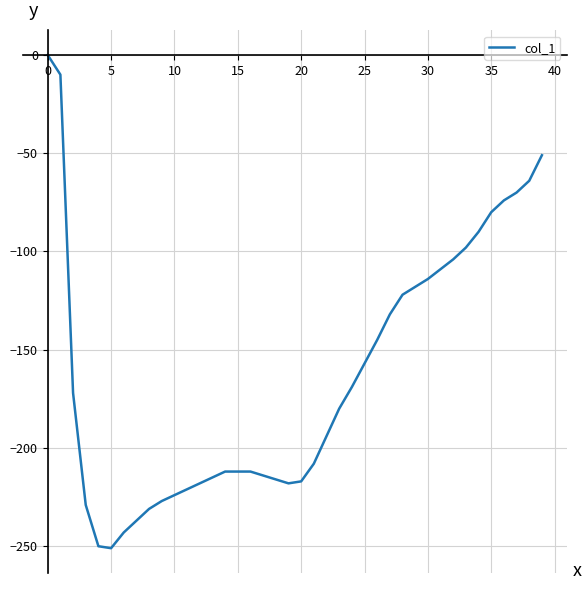

What is the difference between the maximum and minimum values?

251